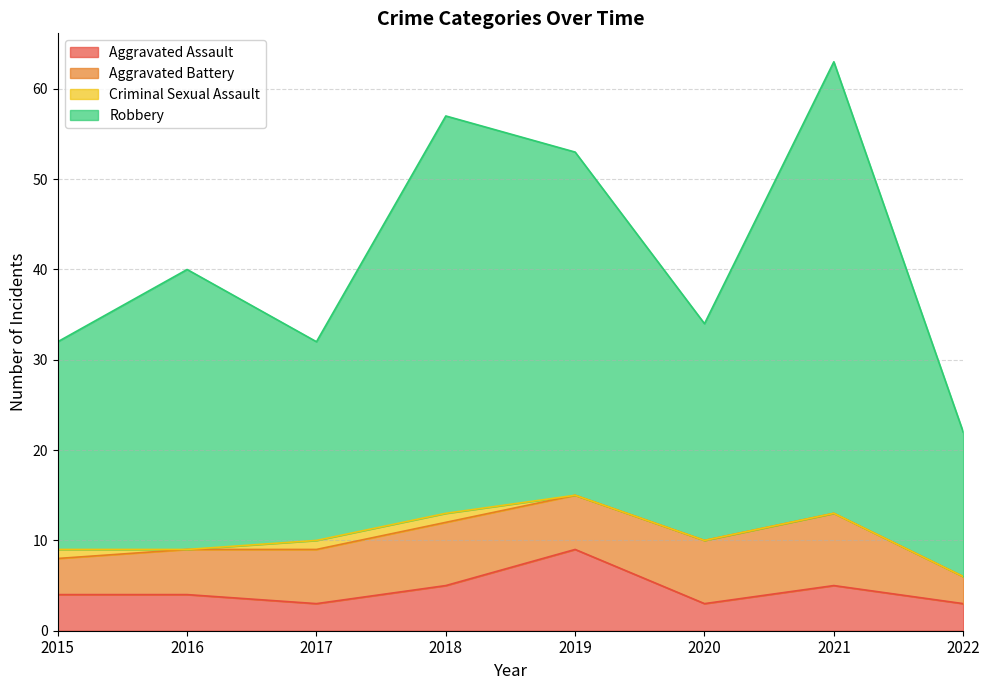

How many categories are shown in the chart?

8